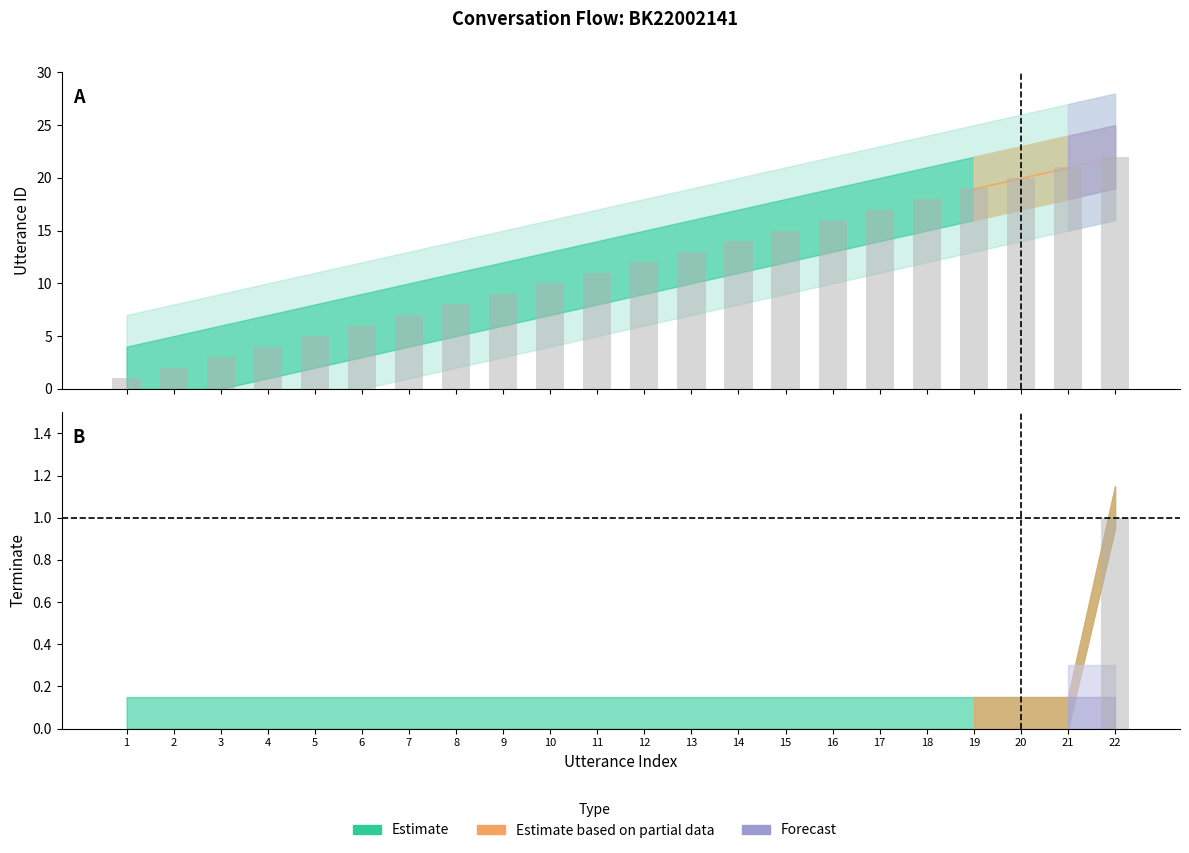

At how many categories does at least one series exceed 19?

3